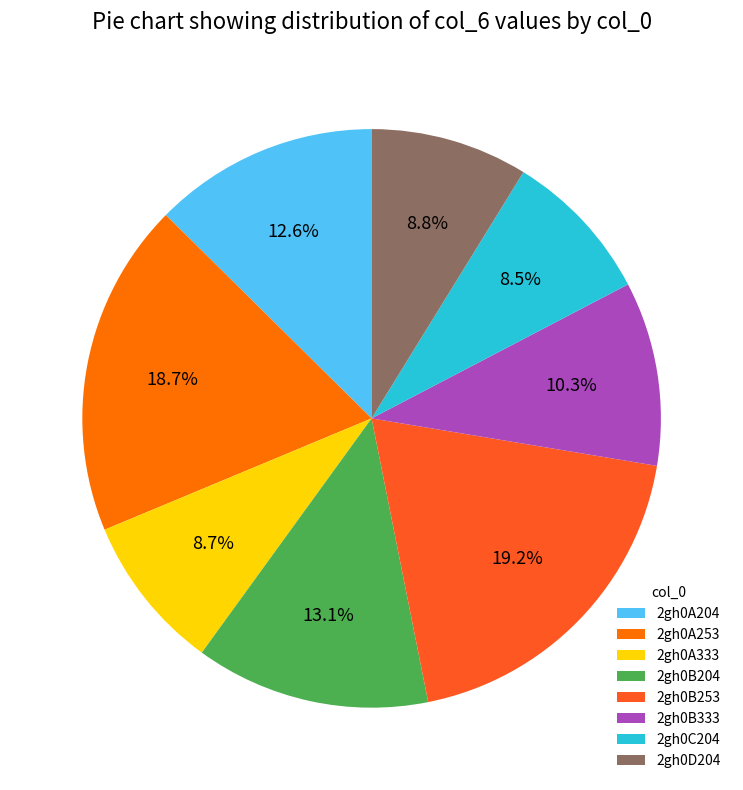

What percentage is the 2gh0B253 slice, to the nearest percent?

19%